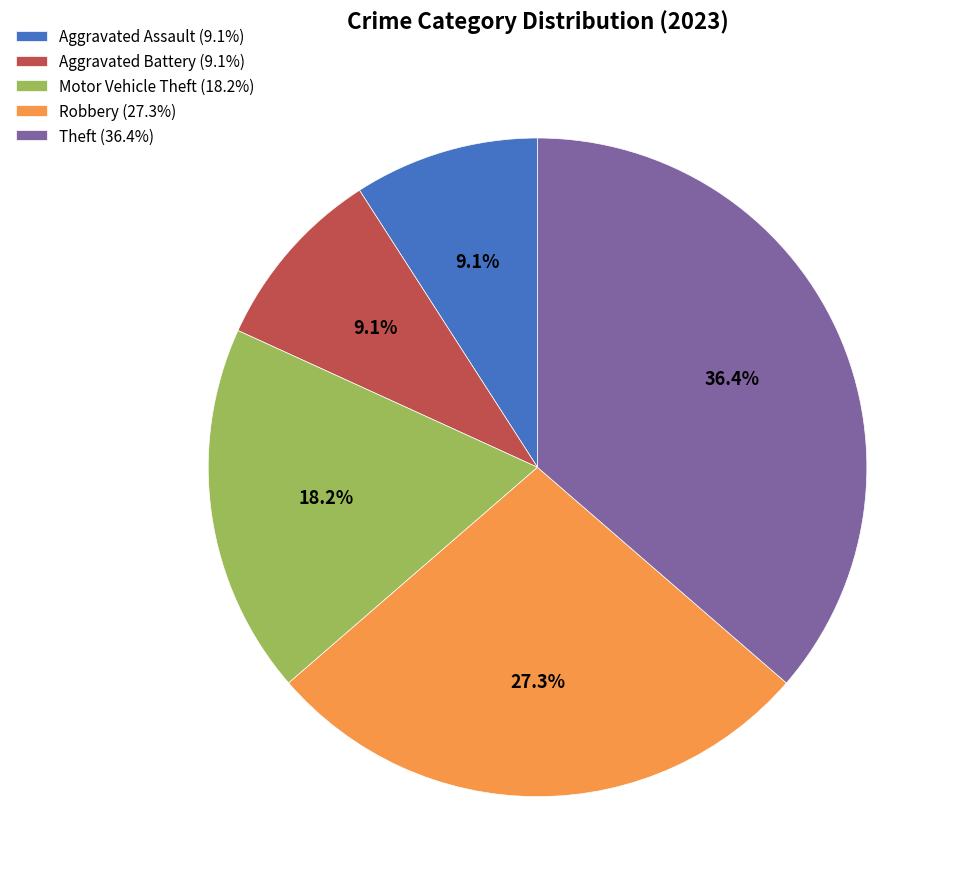

Do Motor Vehicle Theft and Theft together represent more than half of the pie?

Yes